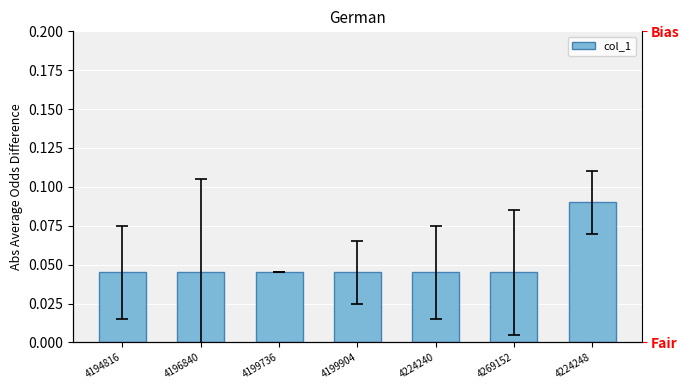

Reading left to right, extract all data points from this chart.

4194816=0.0	4196840=0.0	4199736=0.0	4199904=0.0	4224240=0.0	4269152=0.0	4224248=0.1